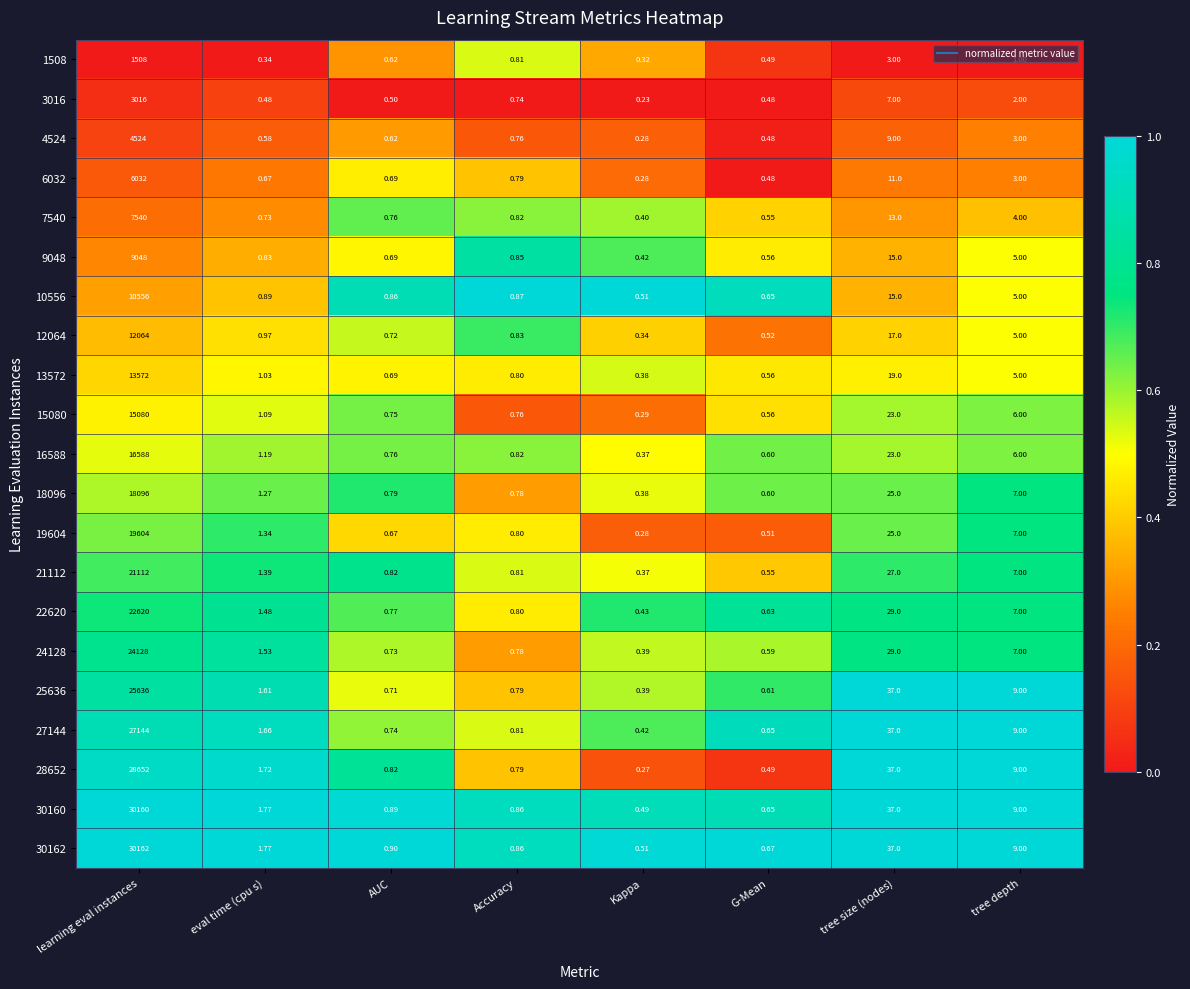

At which category does the chart reach its peak across all series?

learning eval instances